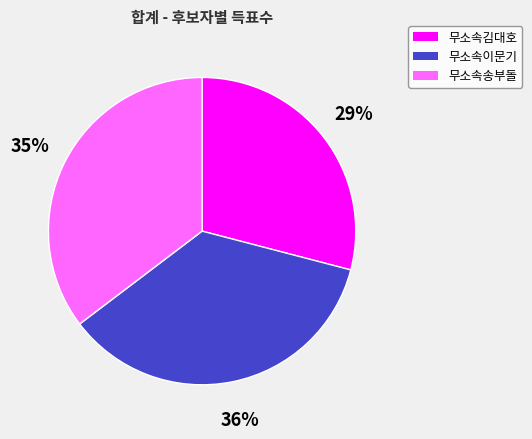

Is there a majority slice in this chart?

No